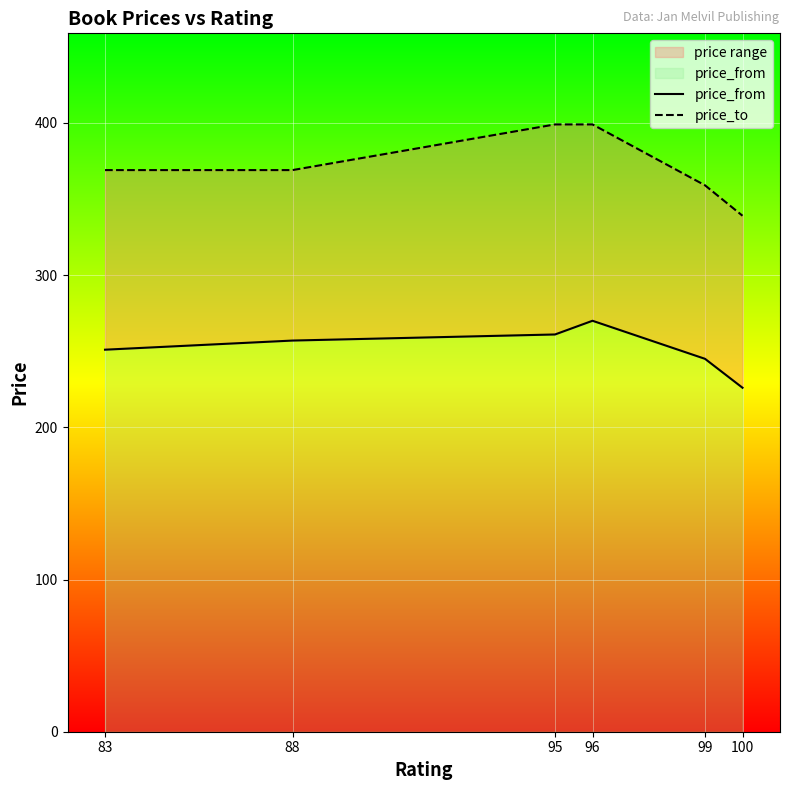

True or false: price_from has a value of 245 at 99.

True